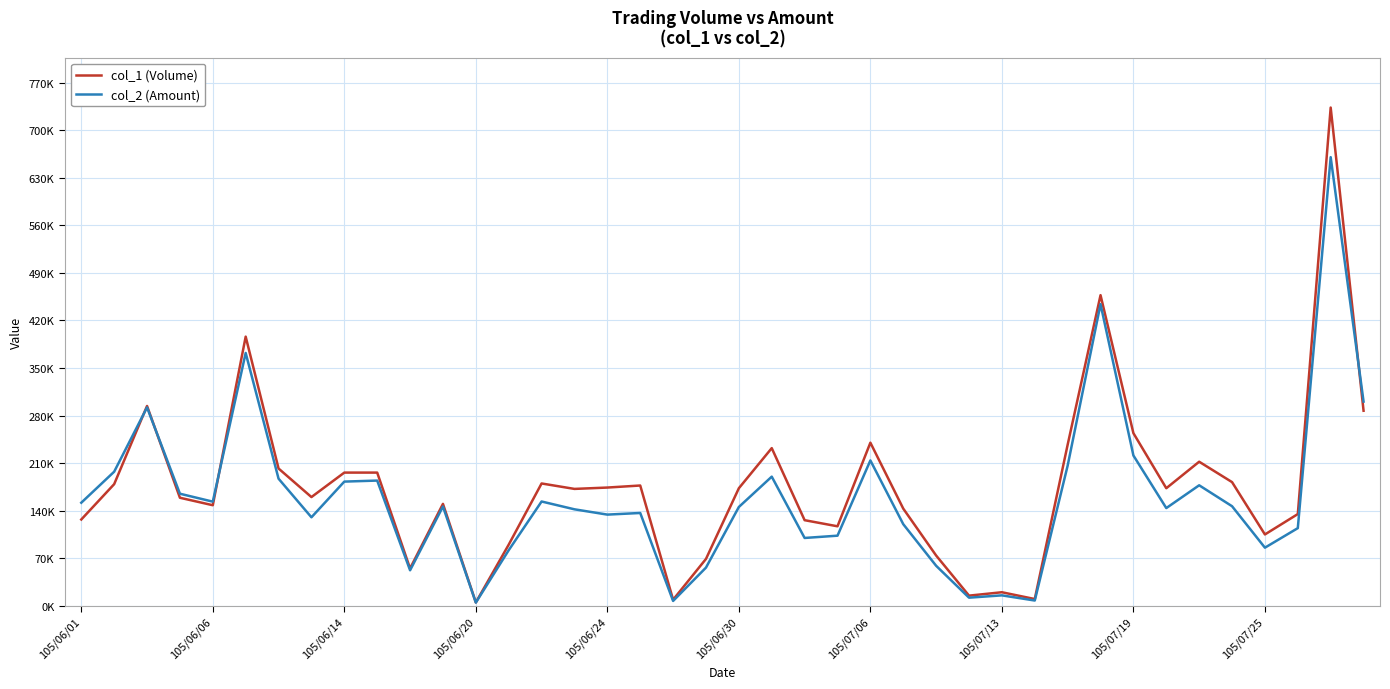

Is this an area chart (filled region under the line)?

No